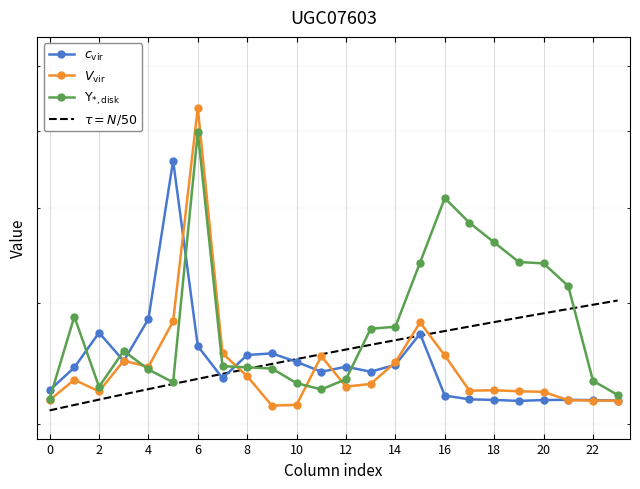

Between 2 and 14, which series saw the biggest shift?

row_2